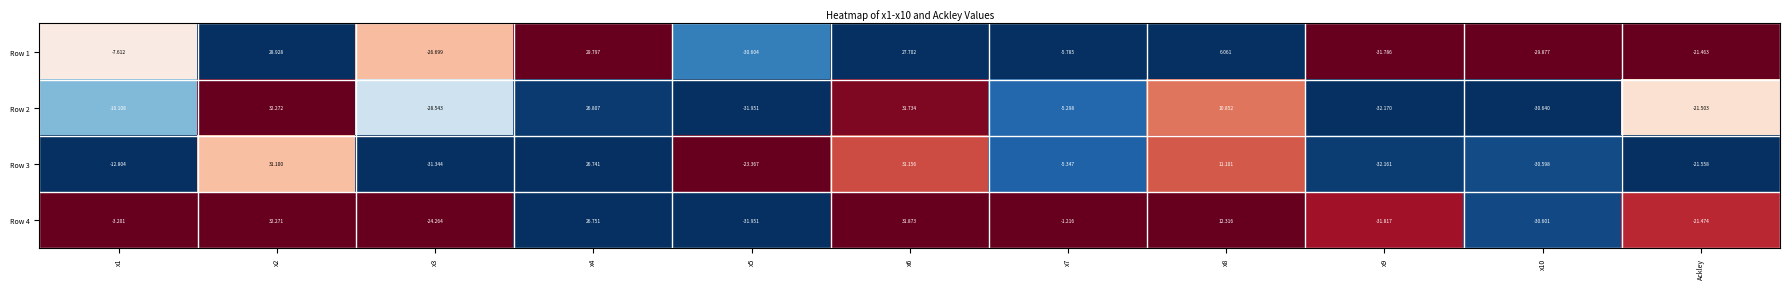

Is the value of Row 3 at x2 greater than the value of Row 1 at x1?

Yes